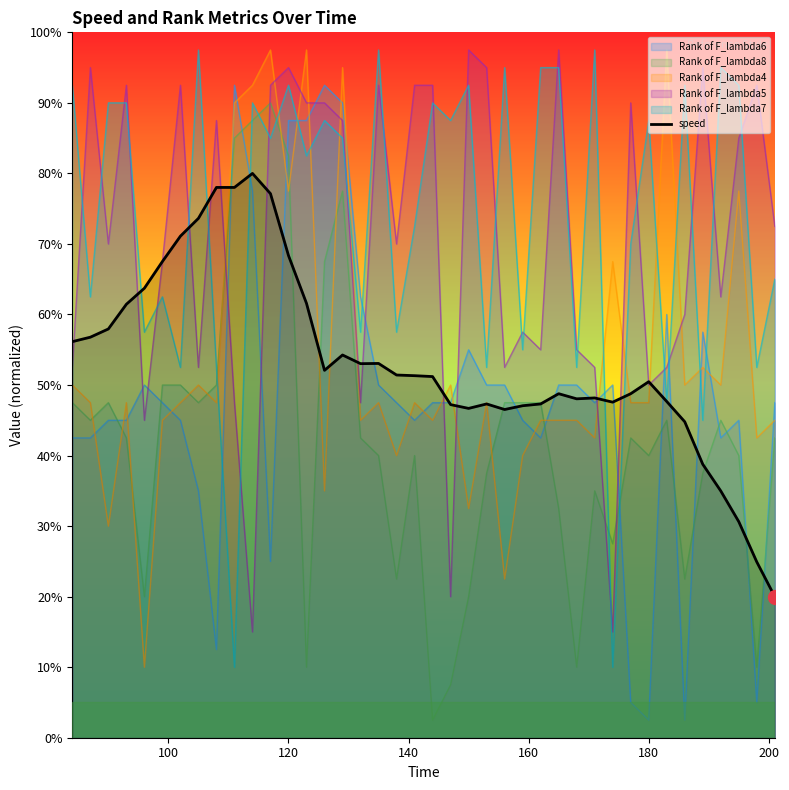

Count the number of data series in this chart.

6